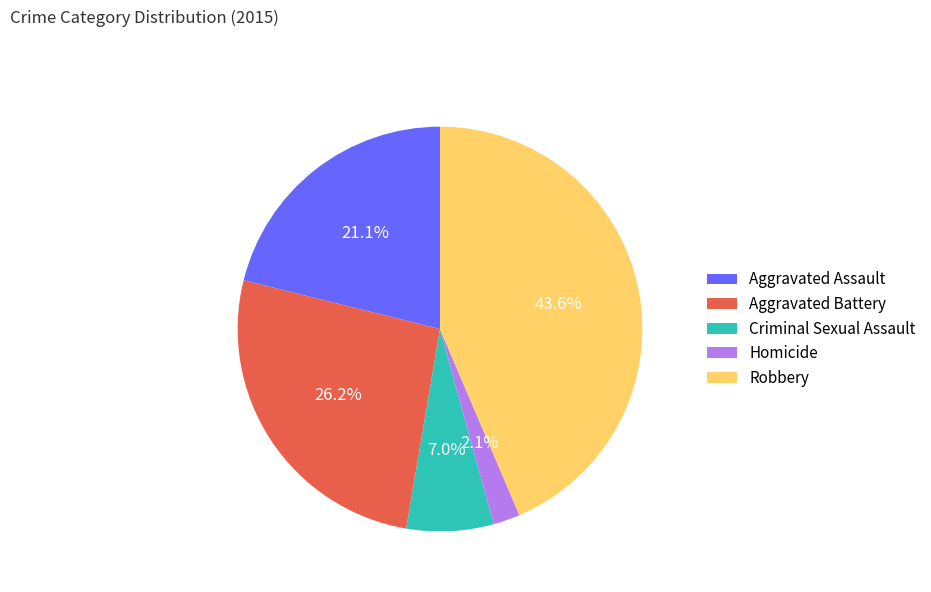

Which category has the smallest portion of the pie?

Homicide